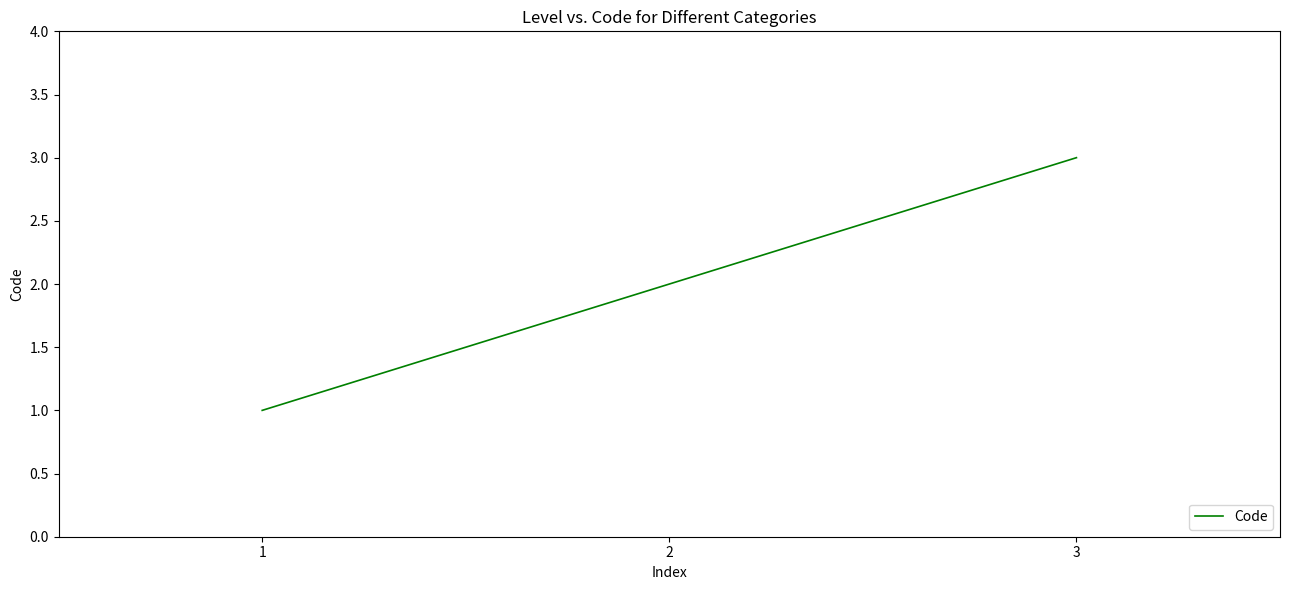

At which label is the value closest to 2?

2